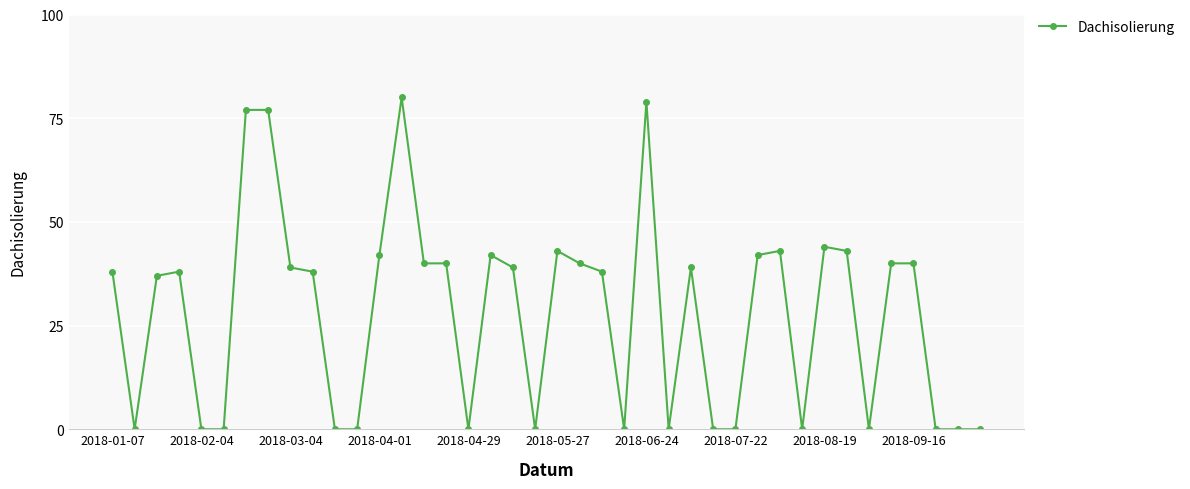

Reading left to right, transcribe all the data shown in this chart.

38	0	37	38	0	0	77	77	39	38	0	0	42	80	40	40	0	42	39	0	43	40	38	0	79	0	39	0	0	42	43	0	44	43	0	40	40	0	0	0